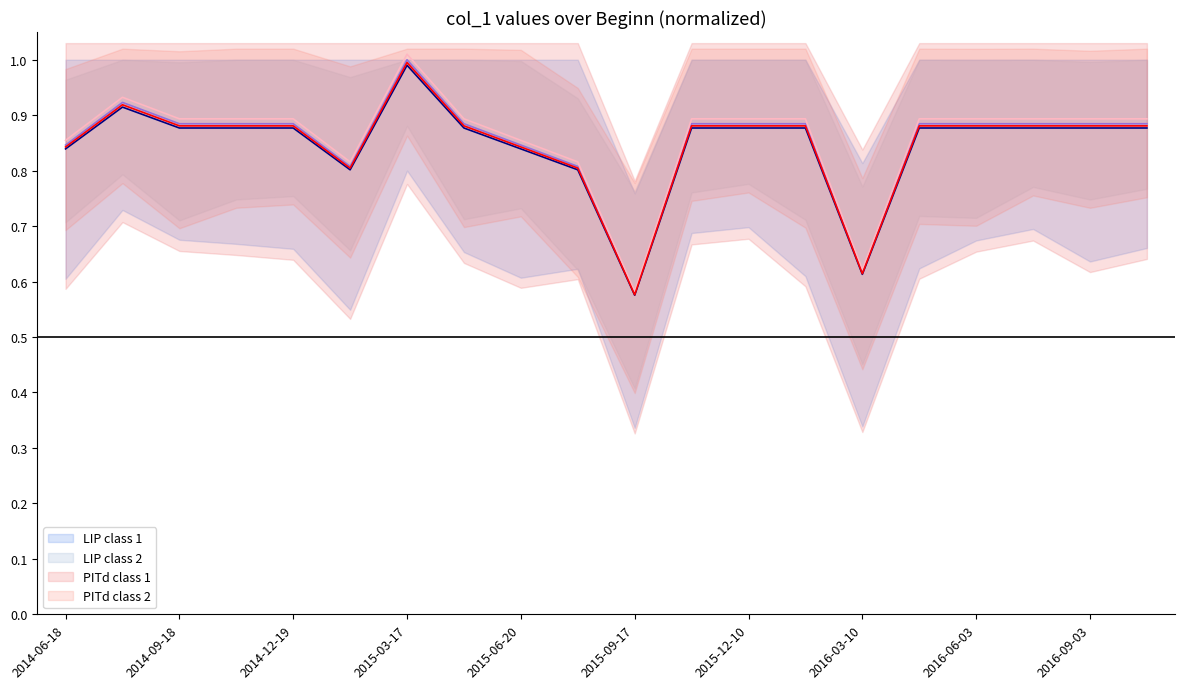

True or false: LIP class 2 mean and PITd class 2 mean intersect in this chart.

False